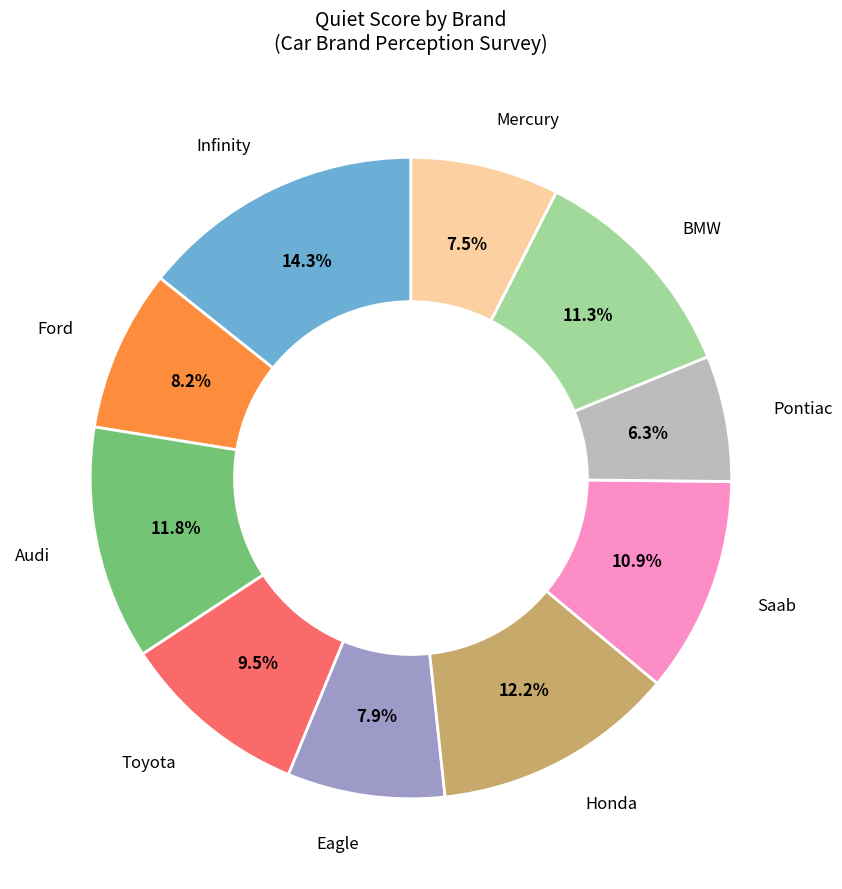

To the nearest percent, what is the difference between the Eagle and Pontiac slice percentages?

2%